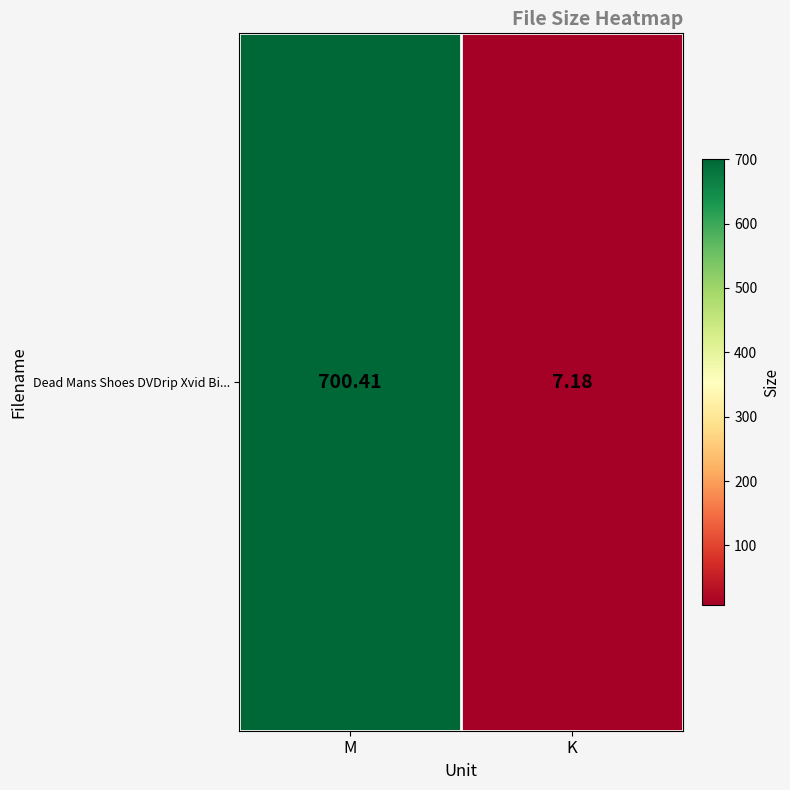

What is the average value?

353.8